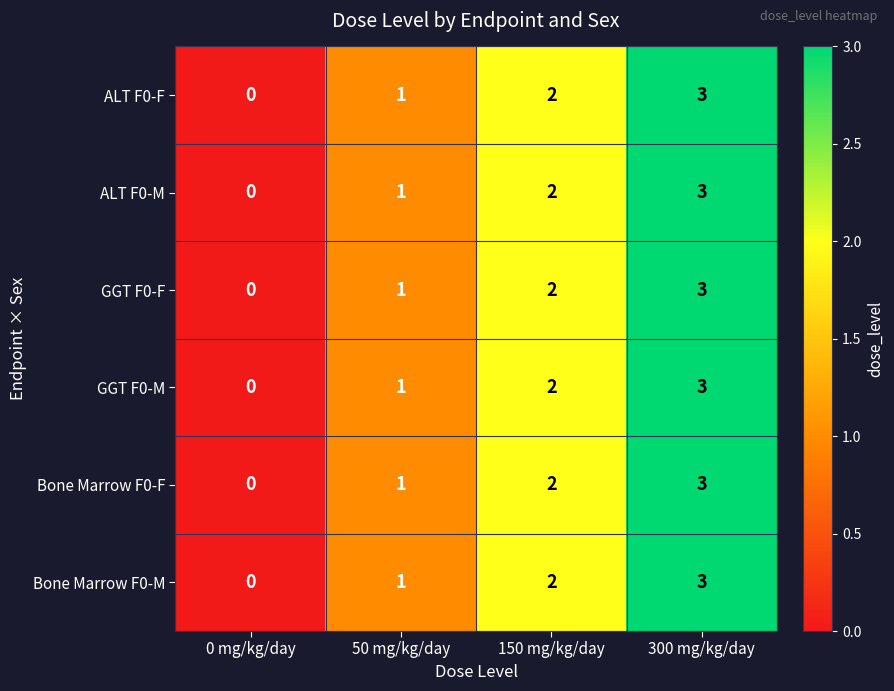

What is the total value across all series at 150 mg/kg/day?

12